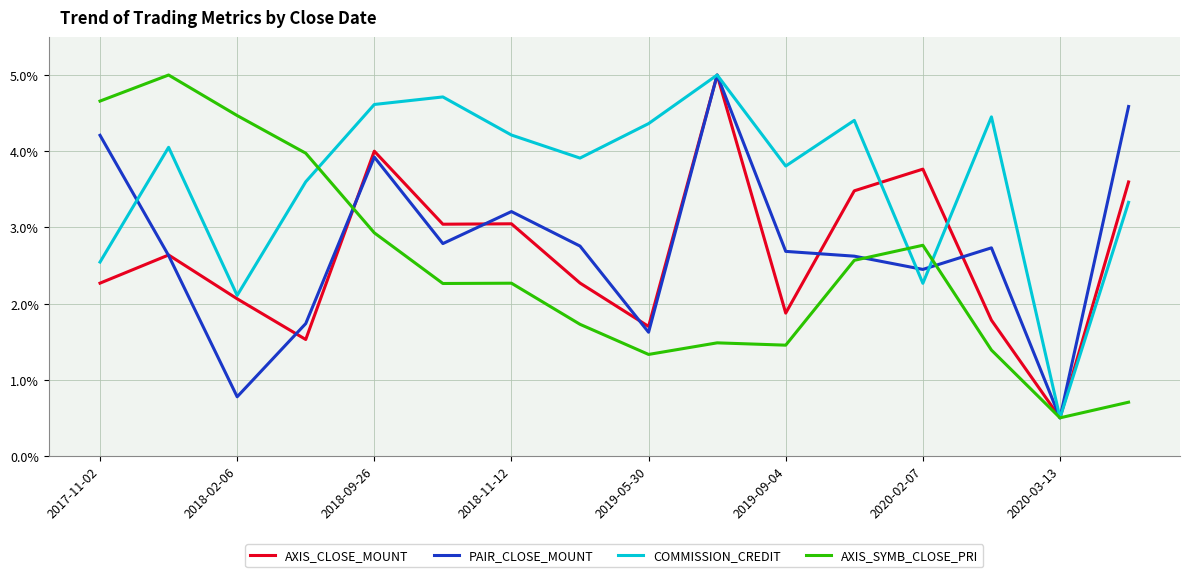

What is the maximum value shown in the chart?

5.0